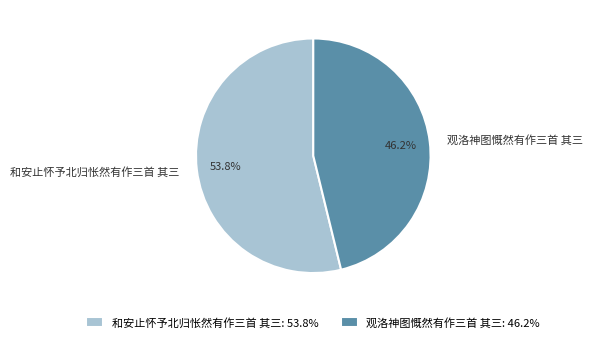

Between 观洛神图慨然有作三首 其三 and 和安止怀予北归怅然有作三首 其三, which is larger?

和安止怀予北归怅然有作三首 其三